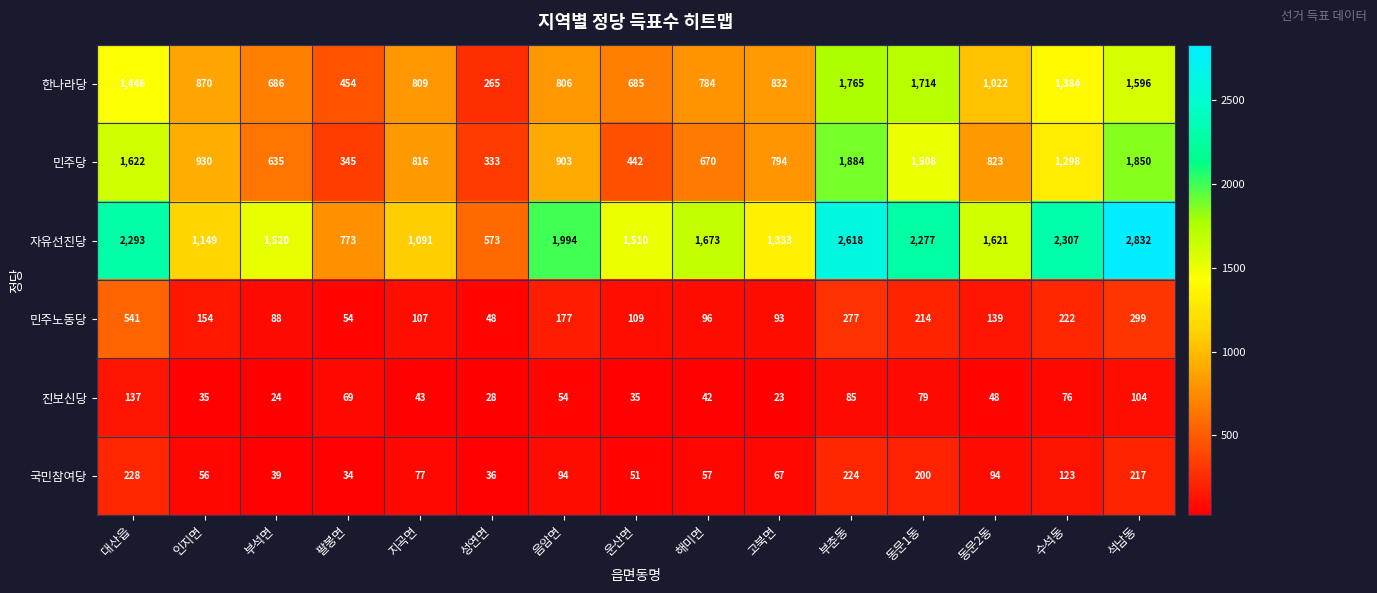

Rank the series by their maximum value, from highest to lowest.

자유선진당, 민주당, 한나라당, 민주노동당, 국민참여당, 진보신당